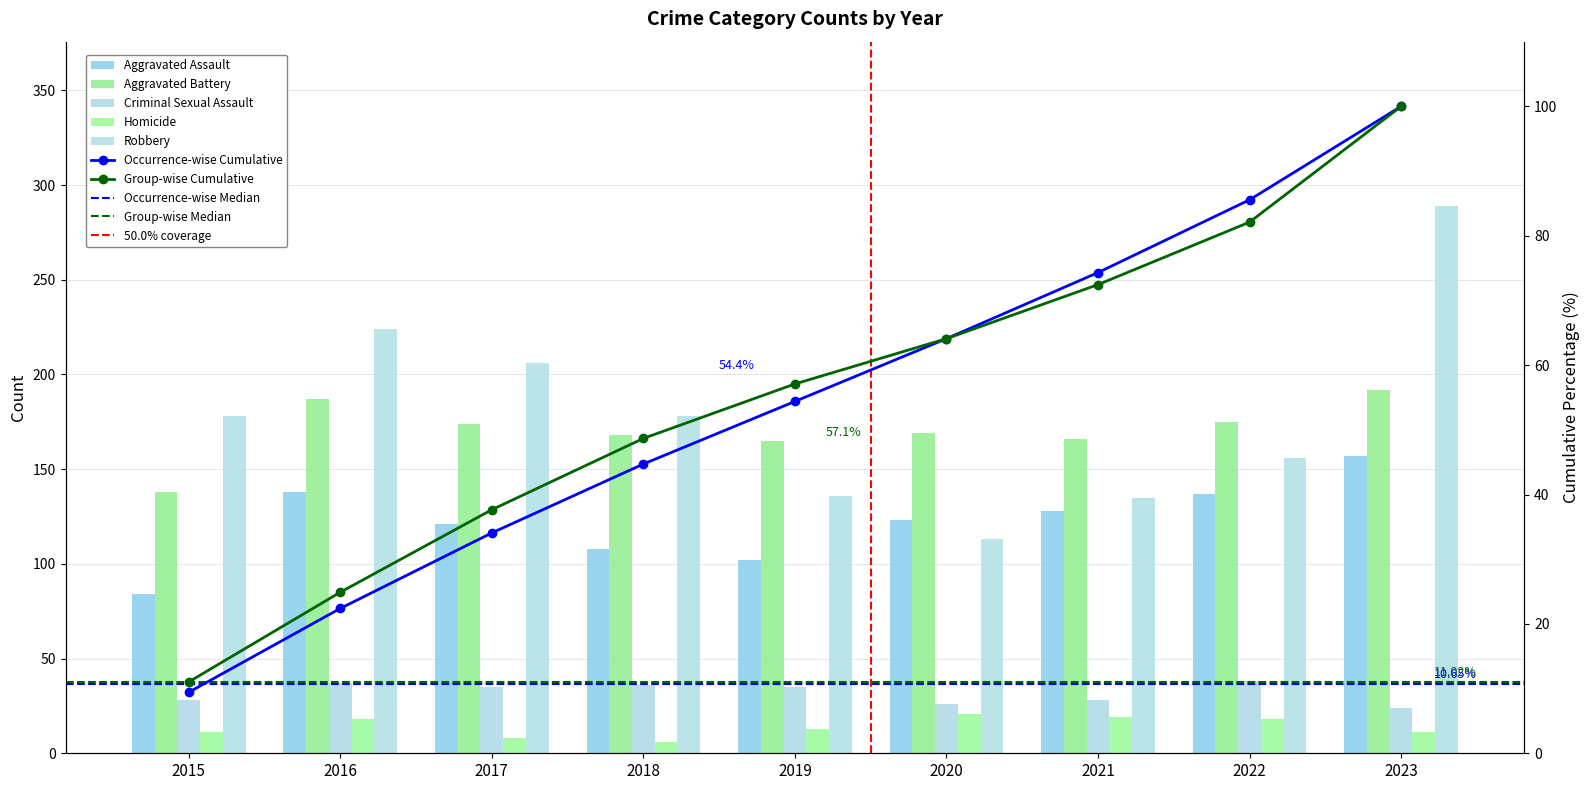

The Aggravated Battery series shows 122 at 2022. True or false?

False